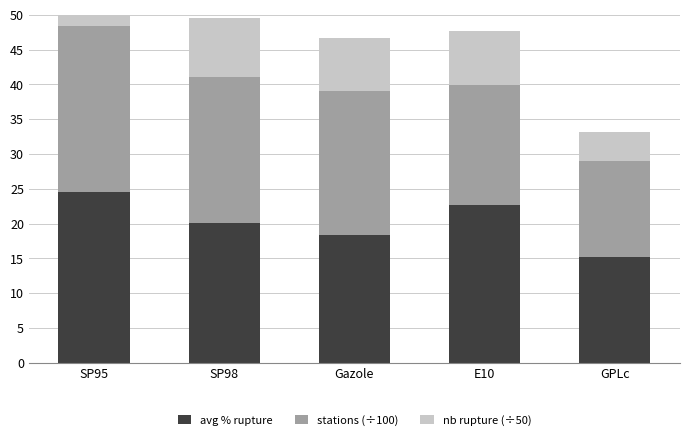

At which category does the chart reach its peak across all series?

SP95